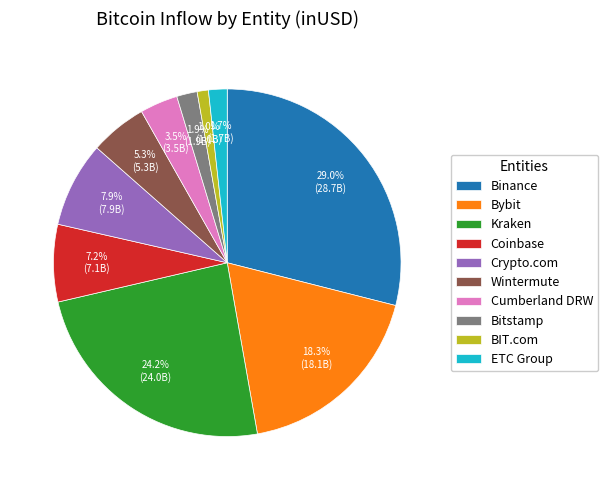

Is Wintermute the majority of the pie?

No